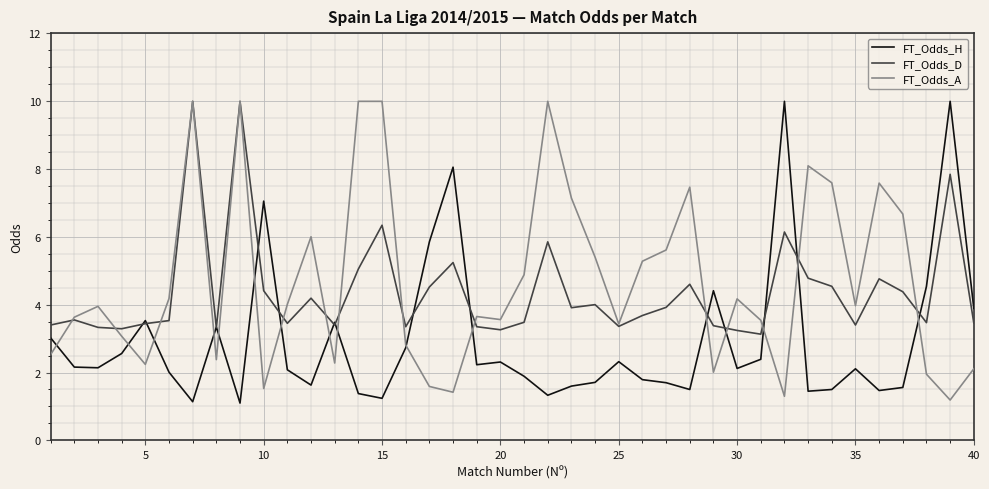

At how many categories does at least one series exceed 3?

40